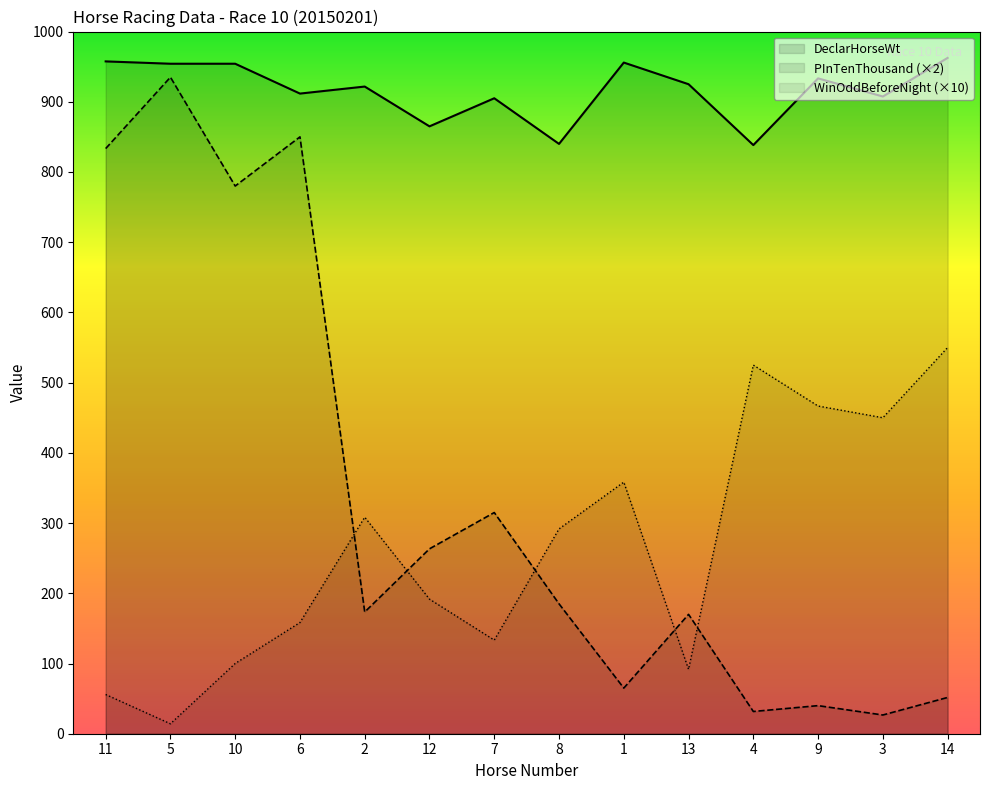

Between 7 and 1, which series saw the biggest shift?

PInTenThousand